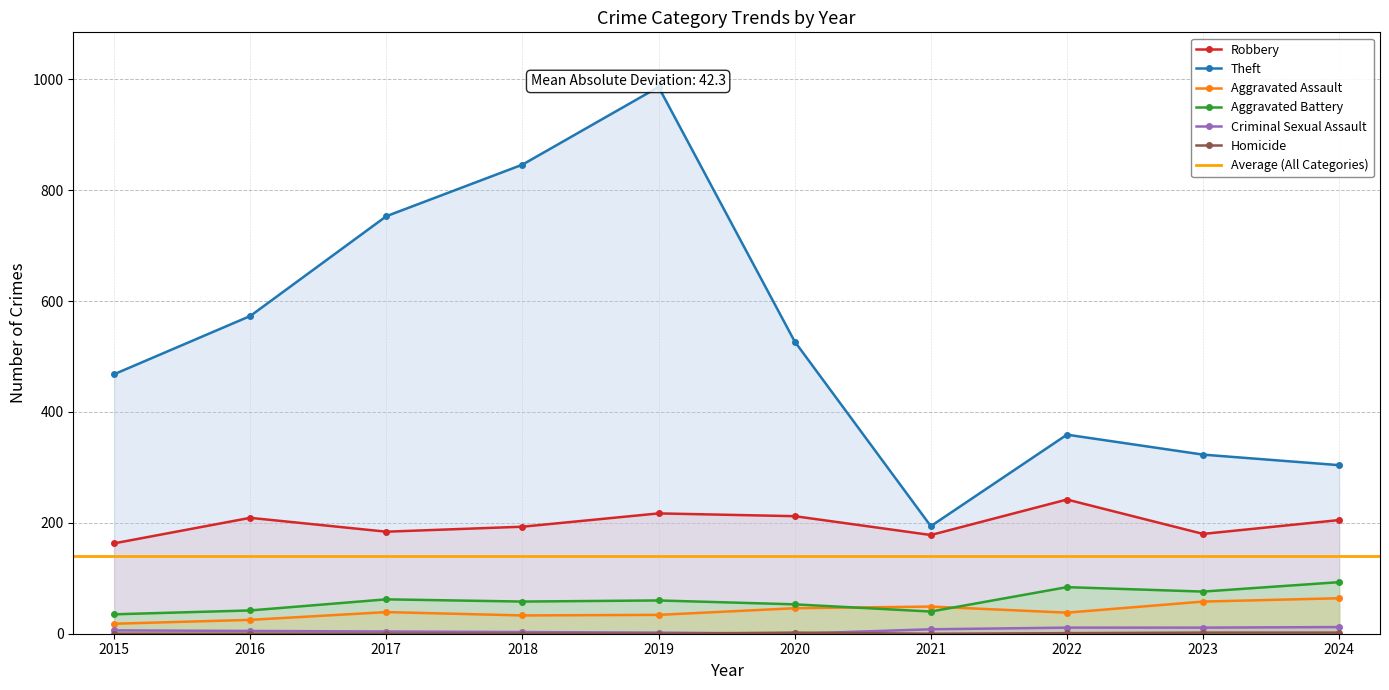

How many data points in Aggravated Assault are less than 39?

5